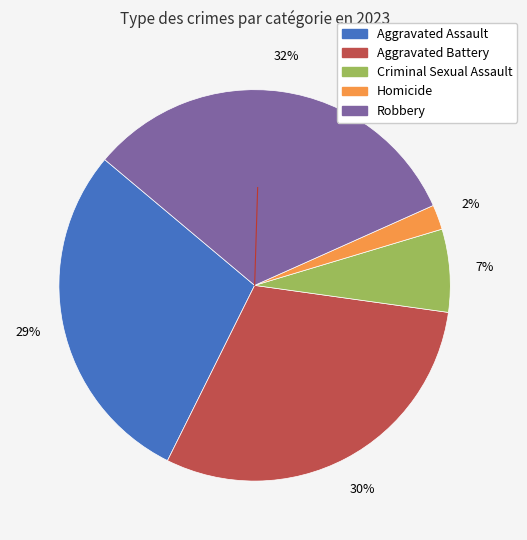

Which category has the smallest portion of the pie?

Homicide